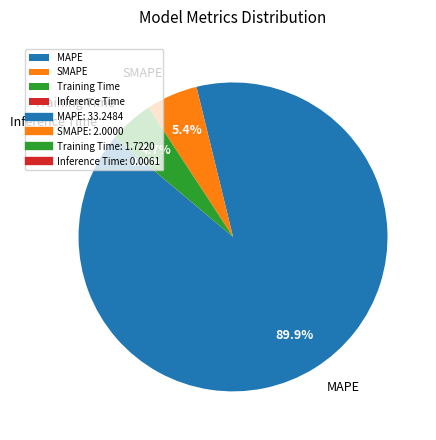

Approximately how many times larger is the value at MAPE compared to SMAPE?

16.6